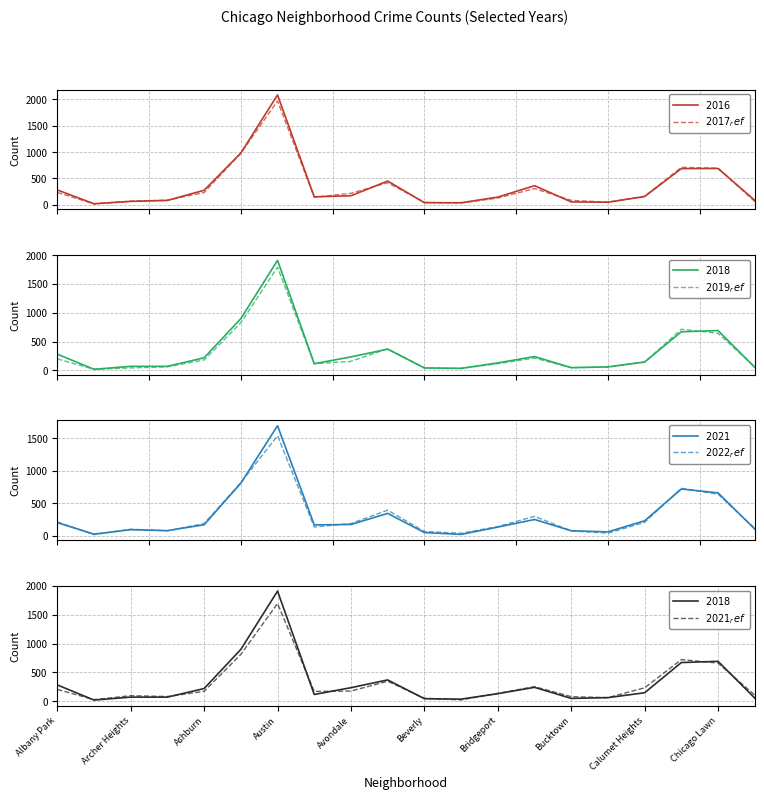

Where does the 2017 series first go above 162?

Albany Park